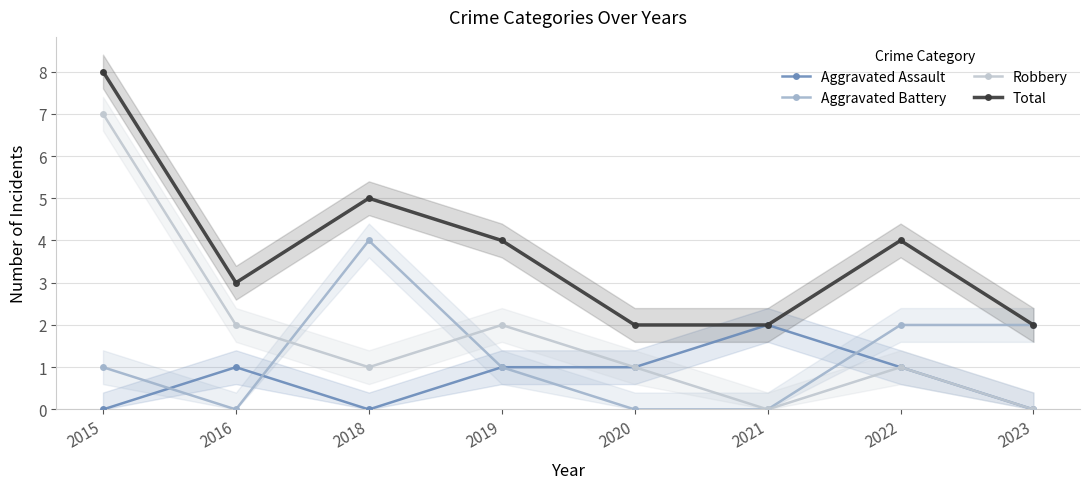

The value of Robbery at 2023 is 5. True or false?

False